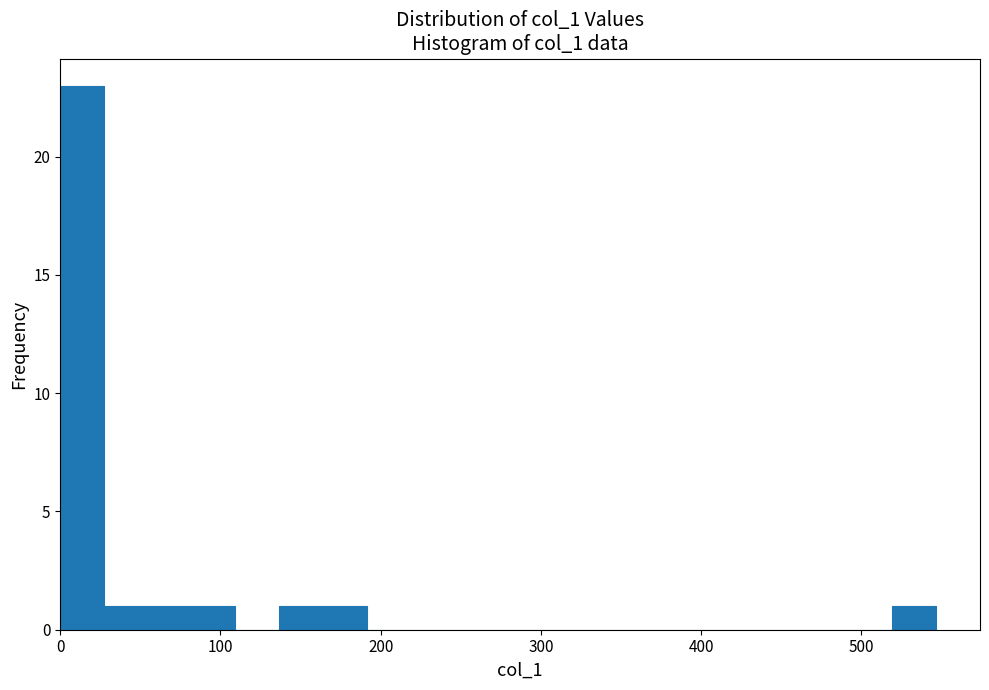

Around what value on the x-axis is the tallest bar? Give the approximate position of its centre, as read against the axis.

10